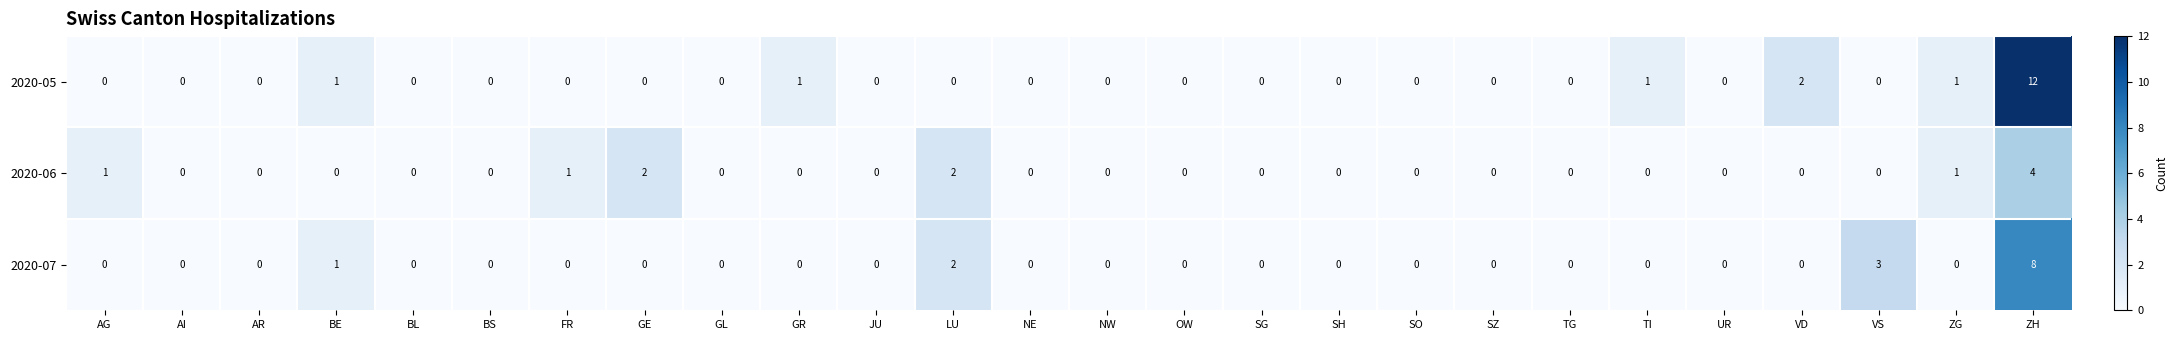

At how many categories does at least one series exceed 5?

1